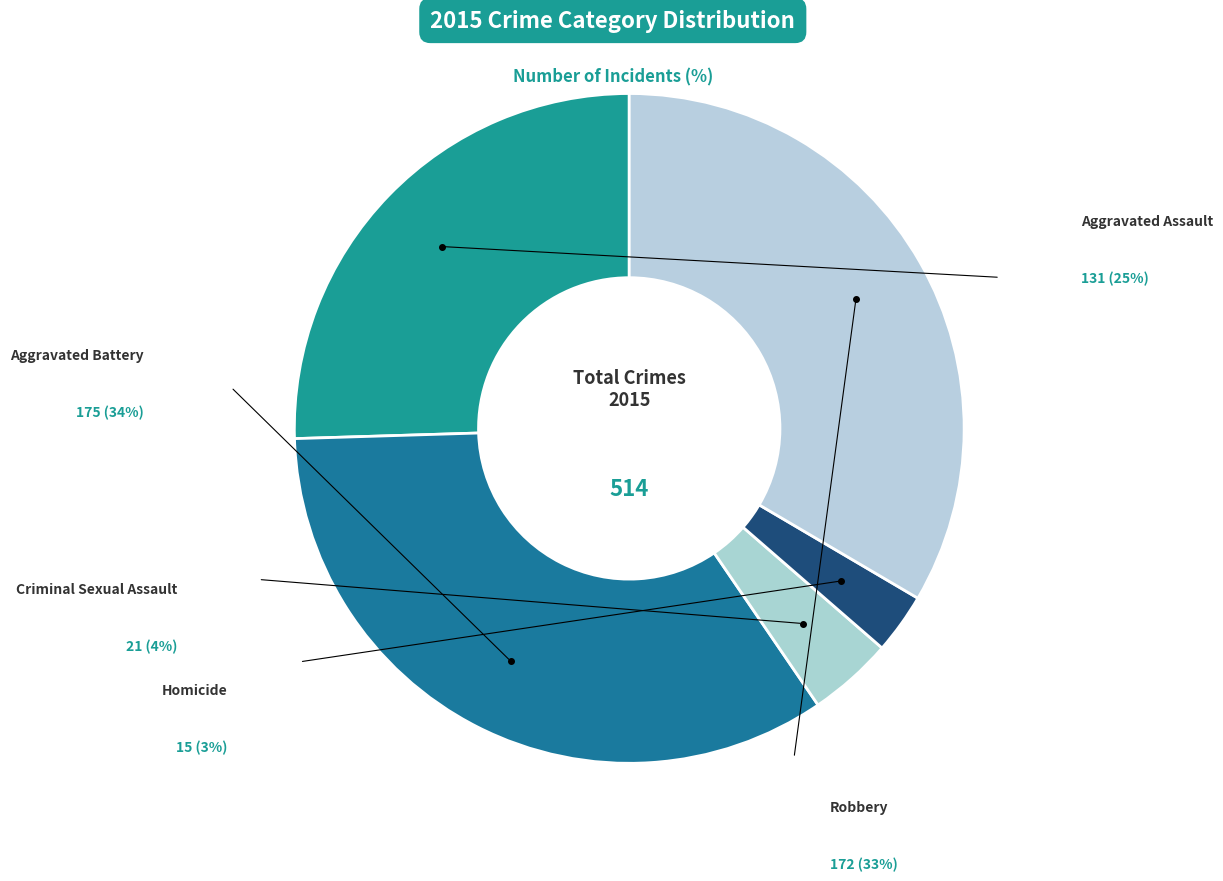

True or false: Robbery accounts for 41% of the total.

False